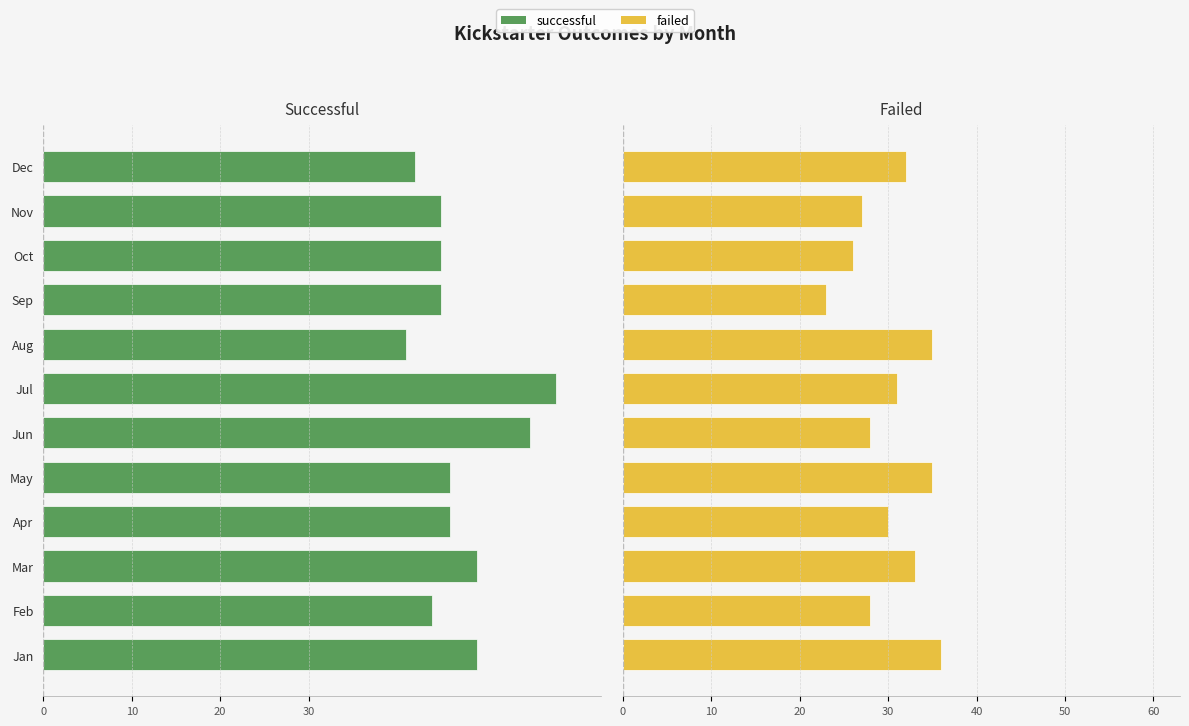

At Mar, list the series in order from smallest to largest.

successful, failed